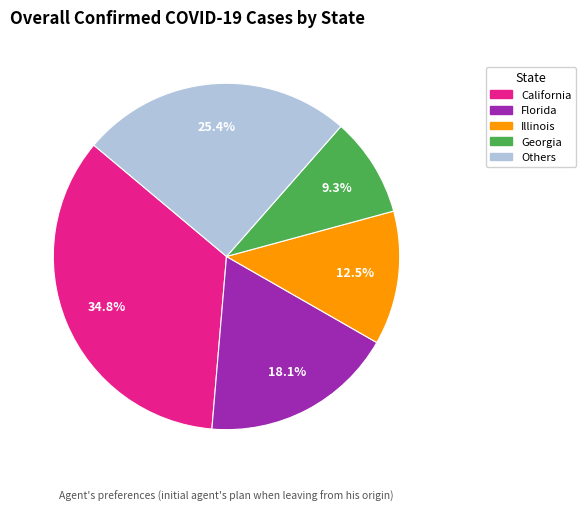

Is there a majority slice in this chart?

No